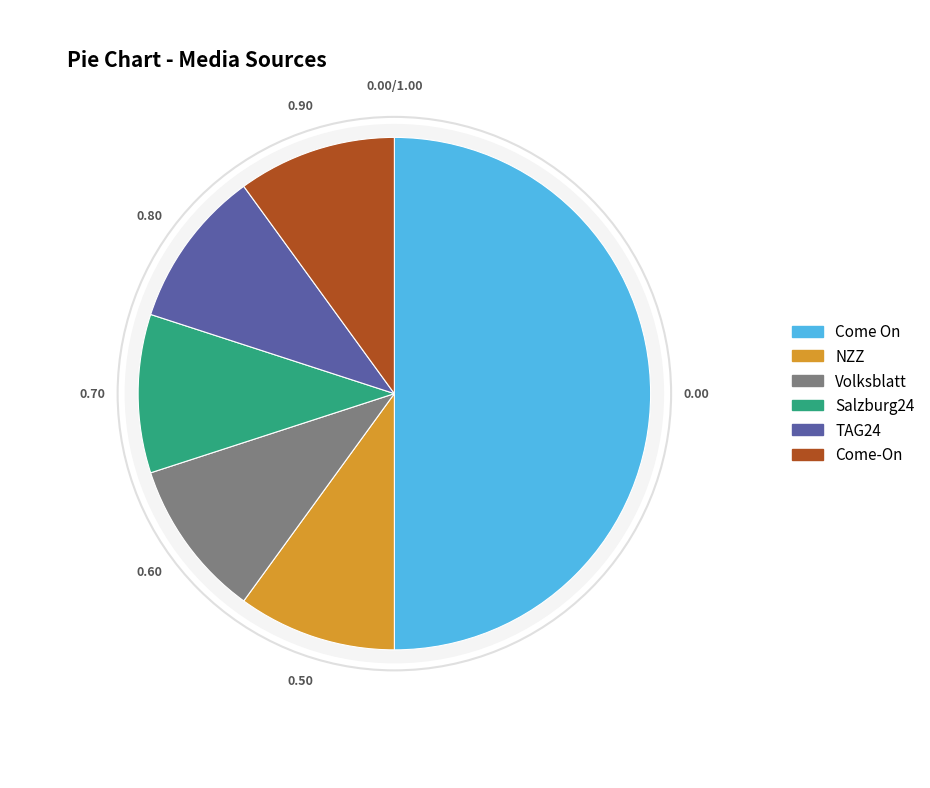

Rank the categories by value from lowest to highest.

NZZ, Volksblatt, Salzburg24, TAG24, Come-On, Come On